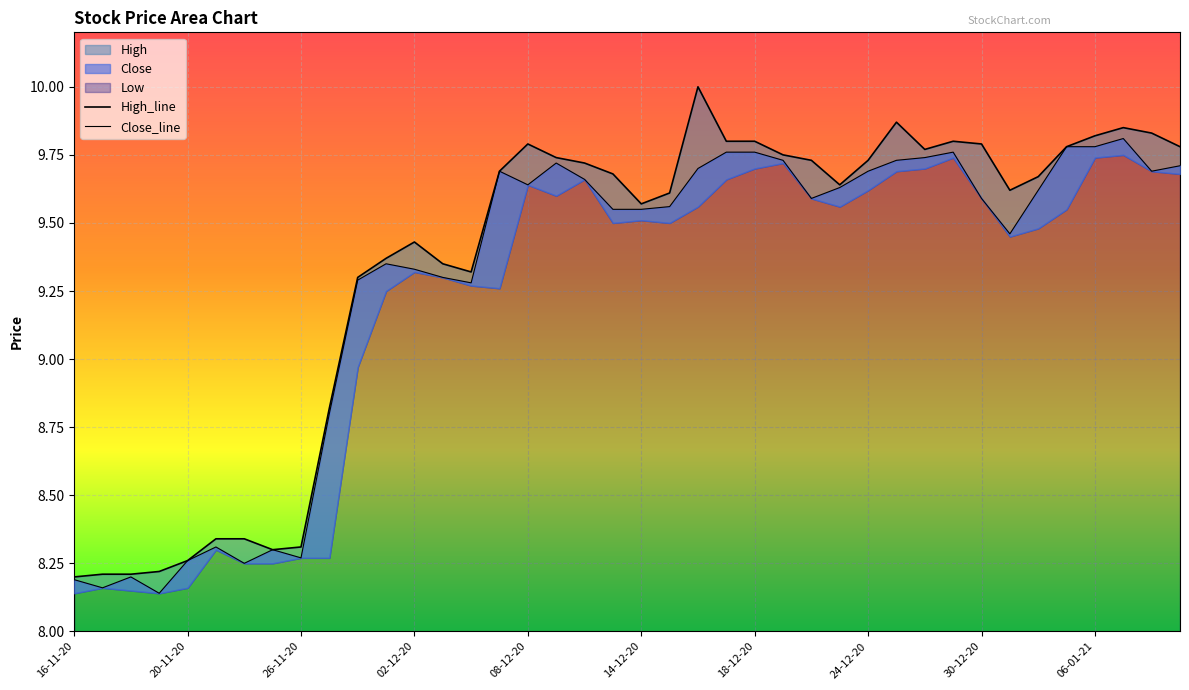

What is the difference between the highest and lowest values at 19-11-20?

0.1